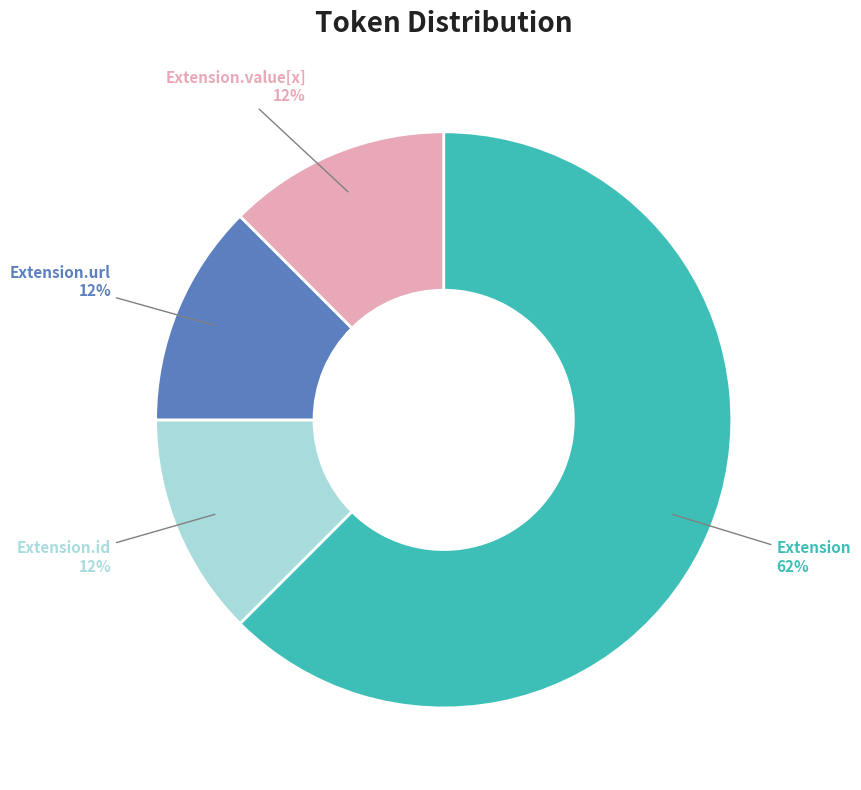

What is the majority slice?

Extension